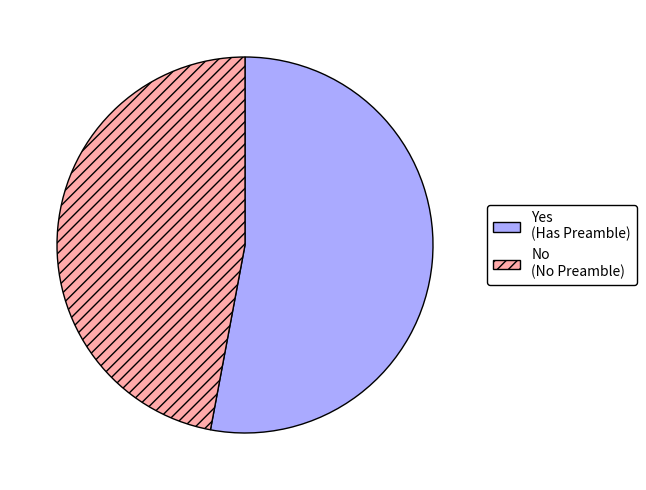

Is there any slice that represents more than half of the pie?

Yes